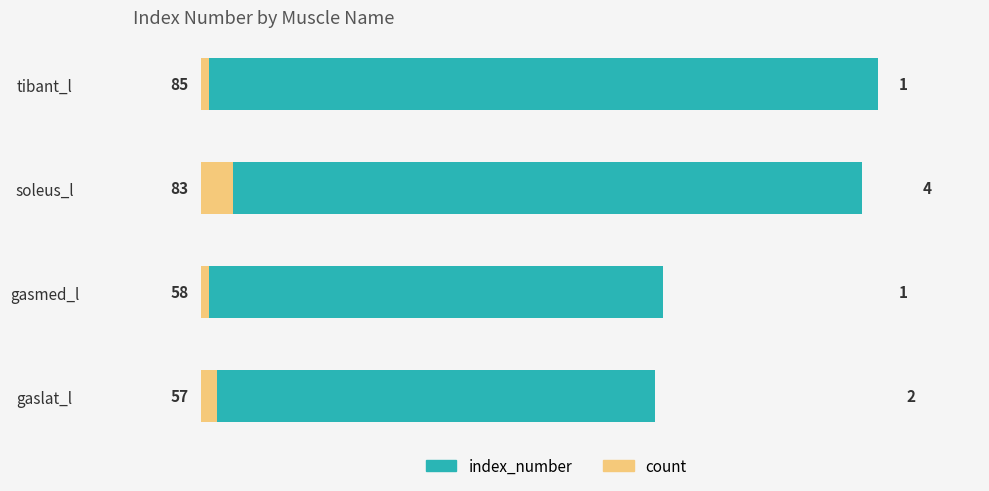

What is the value of the index_number bar at the 4th from the left?

85